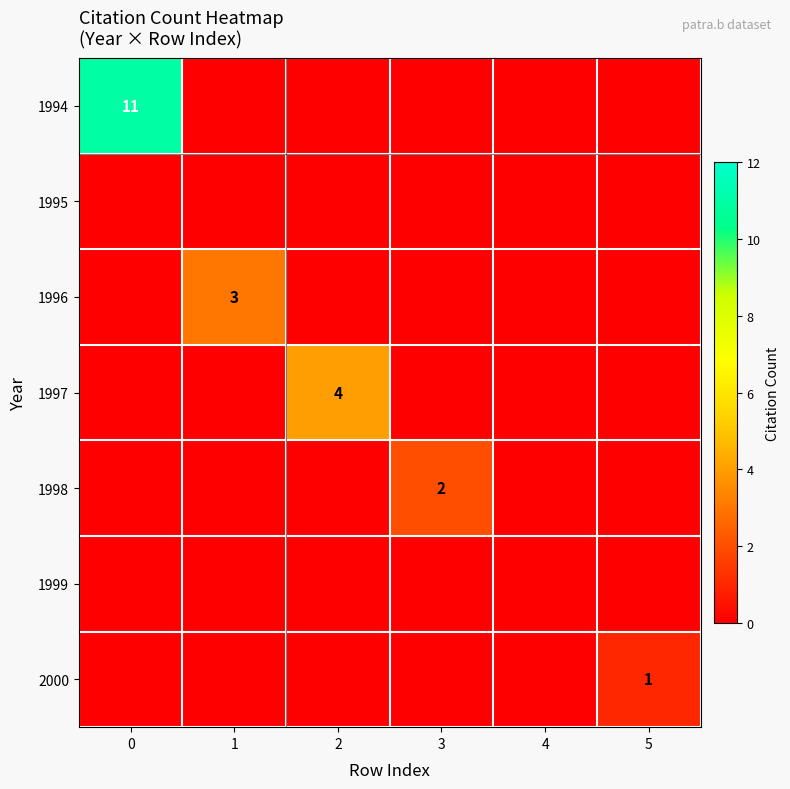

At how many categories does at least one series exceed 3?

2